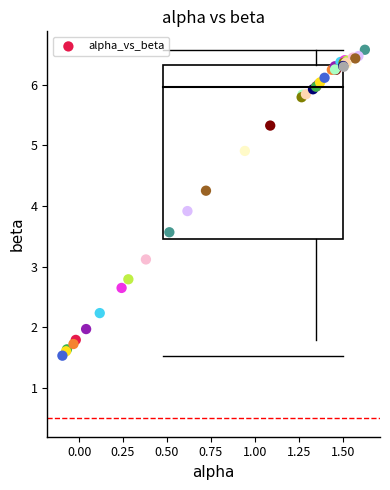

What Y value in the scatter plot is closest to 4?

3.9